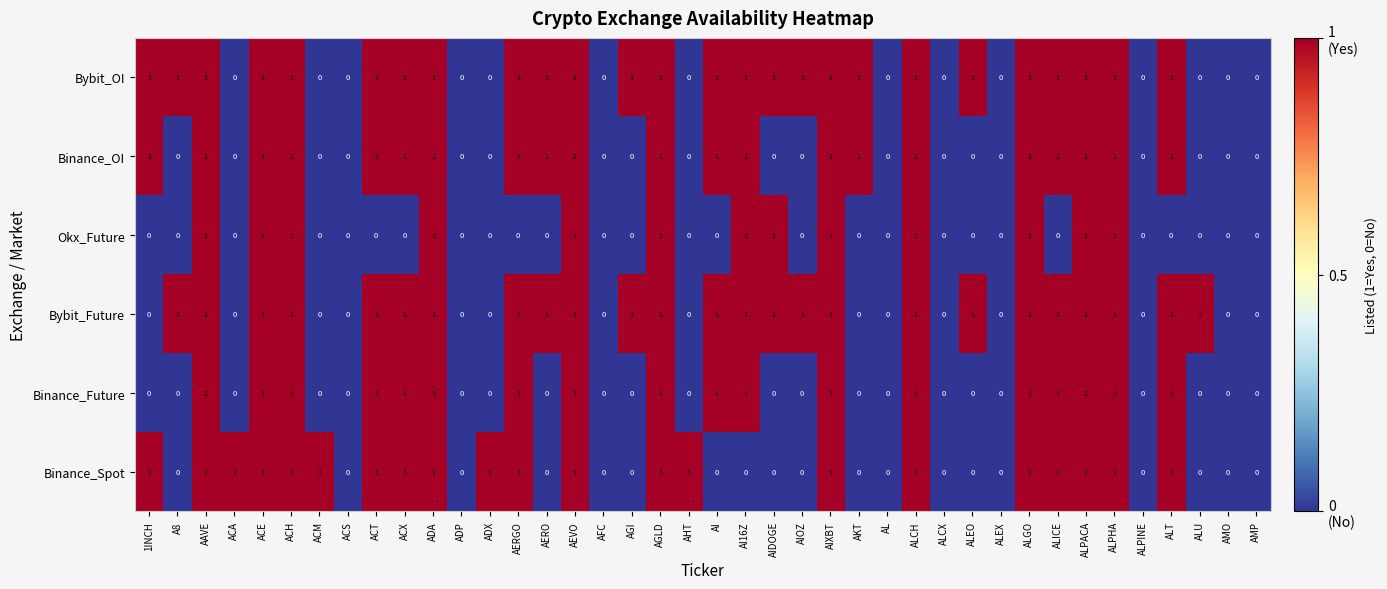

Count the Okx_Future values in the range 0 to 1.

40